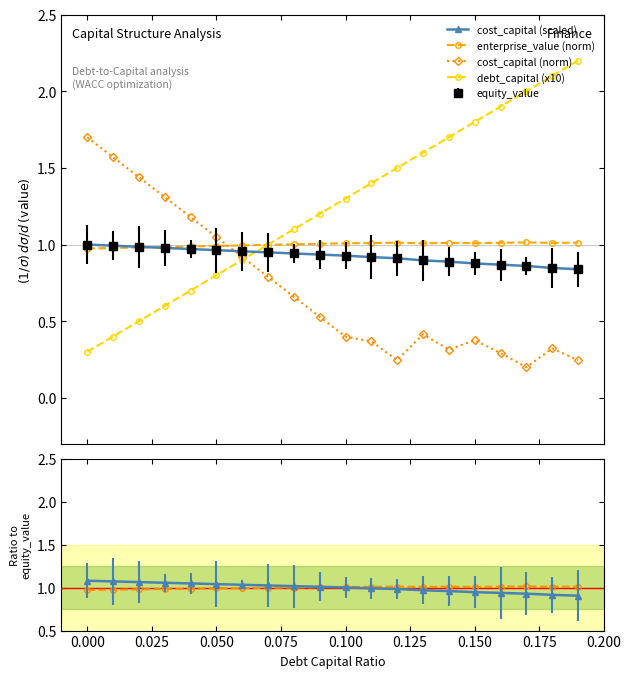

Reading left to right, extract all data points from this chart.

cost_capital (scaled): 1.0	1.0	1.0	1.0	1.0	1.0	1.0	0.9	0.9	0.9	0.9	0.9	0.9	0.9	0.9	0.9	0.9	0.9	0.8	0.8
enterprise_value (norm): 1.0	1.0	1.0	1.0	1.0	1.0	1.0	1.0	1.0	1.0	1.0	1.0	1.0	1.0	1.0	1.0	1.0	1.0	1.0	1.0
cost_capital (norm): 1.7	1.6	1.4	1.3	1.2	1.0	0.9	0.8	0.7	0.5	0.4	0.4	0.2	0.4	0.3	0.4	0.3	0.2	0.3	0.2
debt_capital (x10): 0.3	0.4	0.5	0.6	0.7	0.8	0.9	1.0	1.1	1.2	1.3	1.4	1.5	1.6	1.7	1.8	1.9	2.0	2.1	2.2
enterprise_value ratio: 1.0	1.0	1.0	1.0	1.0	1.0	1.0	1.0	1.0	1.0	1.0	1.0	1.0	1.0	1.0	1.0	1.0	1.0	1.0	1.0